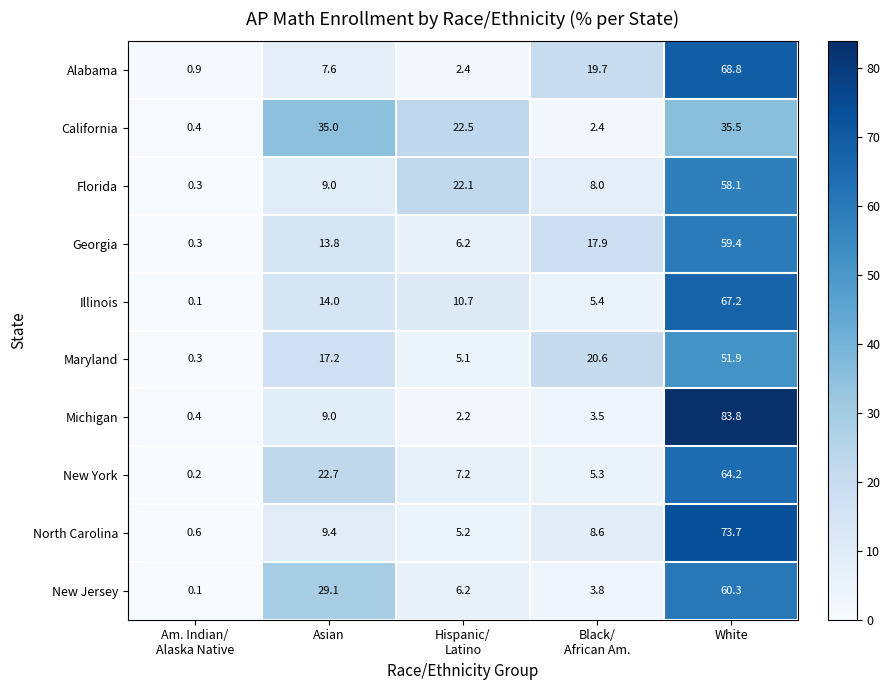

What is the difference between the second highest and second lowest values in the California series?

32.6